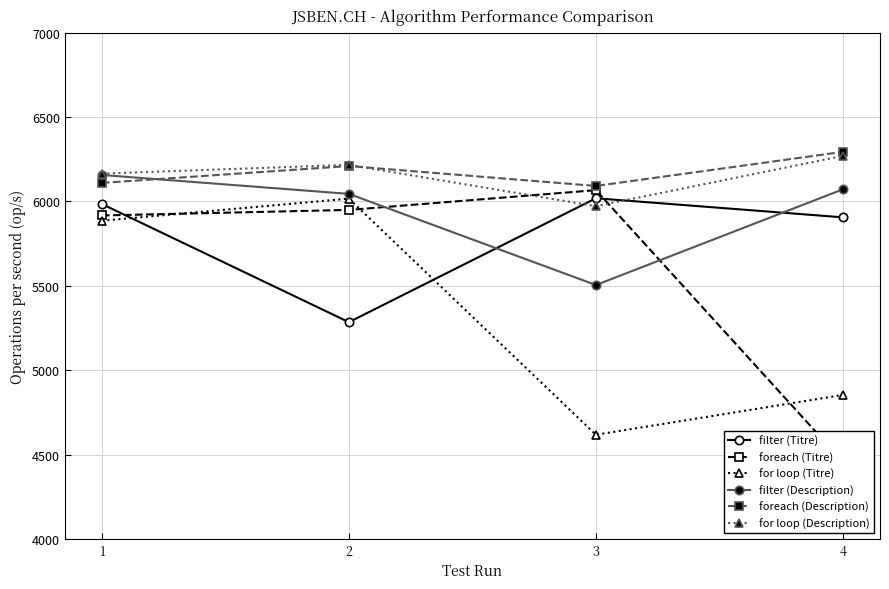

What is the spread (max minus min) of values at 1?

279